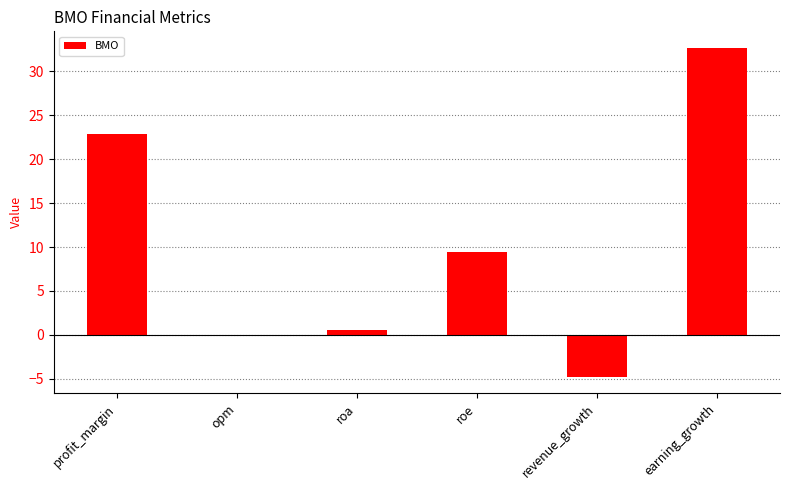

Is it true that the value at roa is 0.6?

True